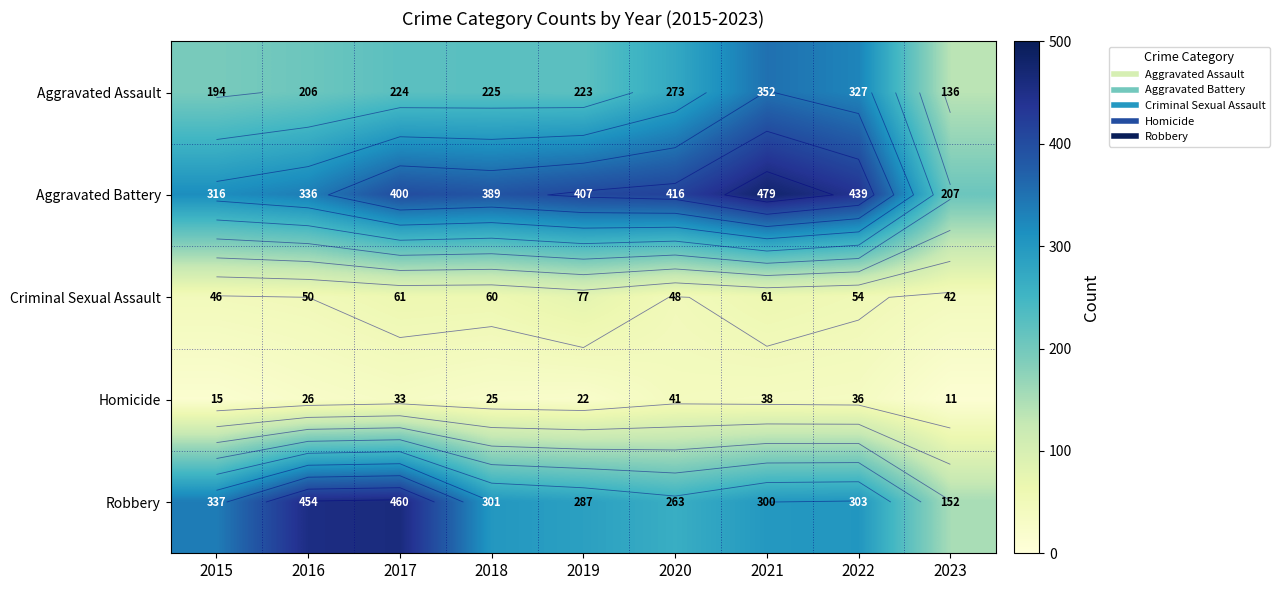

The value of Aggravated Battery at 2016 is 336. True or false?

True